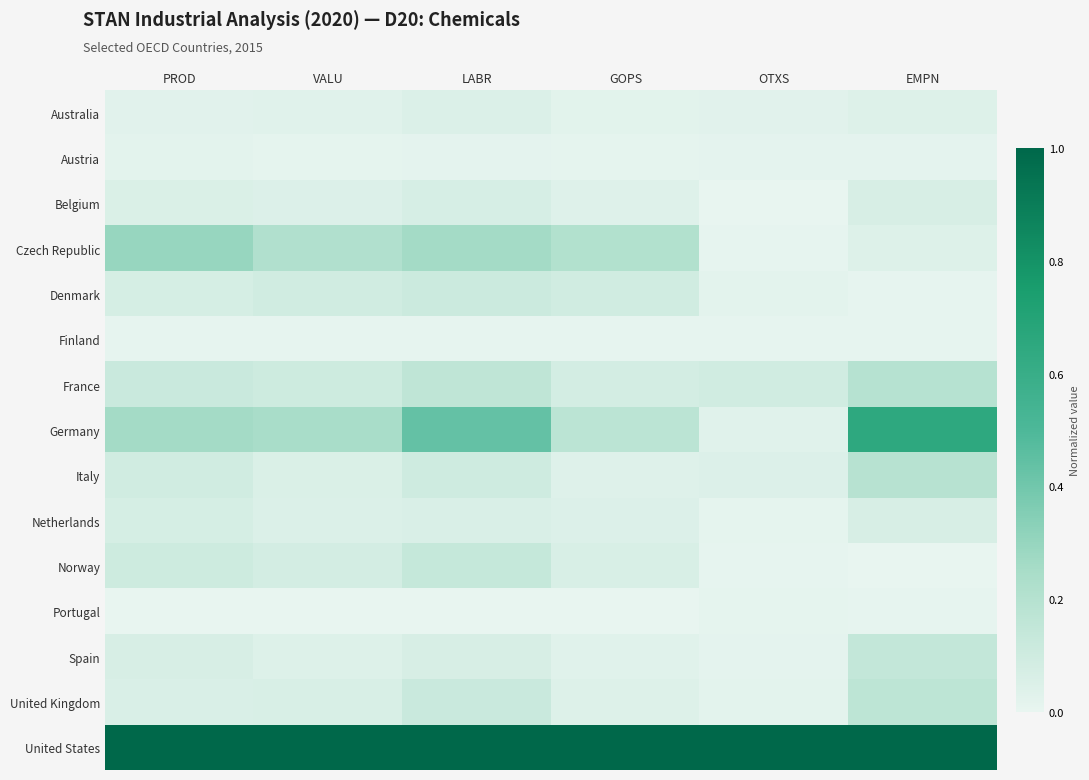

Rank the series by their maximum value, from highest to lowest.

United States, Germany, Czech Republic, France, Italy, United Kingdom, Spain, Norway, Denmark, Netherlands, Belgium, Australia, Austria, Portugal, Finland